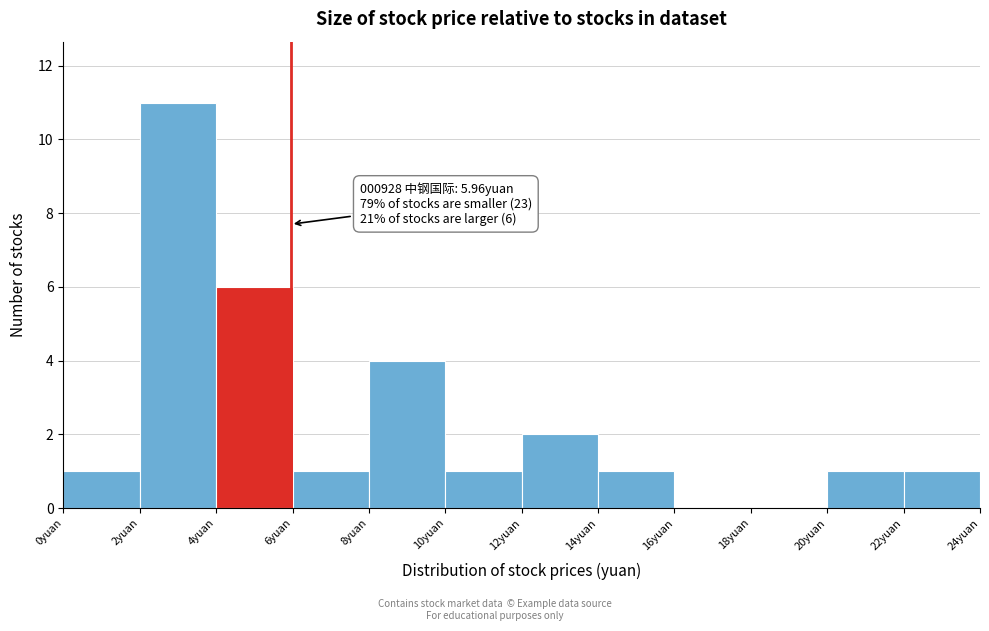

Which range on the x-axis has the tallest bar?

2 to 4